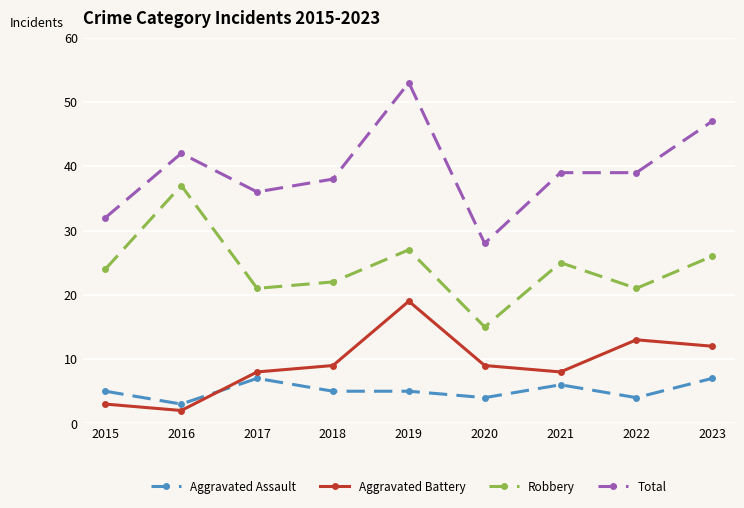

How many data points does each series have?

9